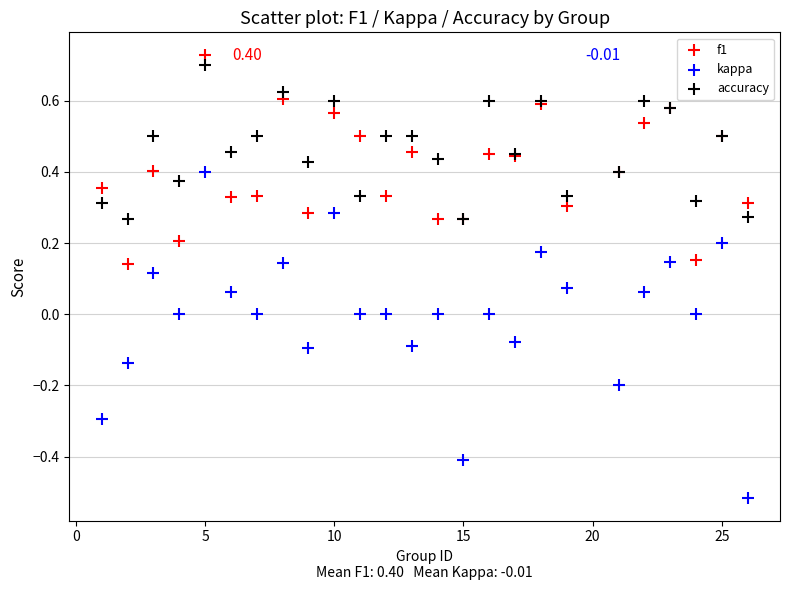

Which series has the widest spread of Y values?

kappa